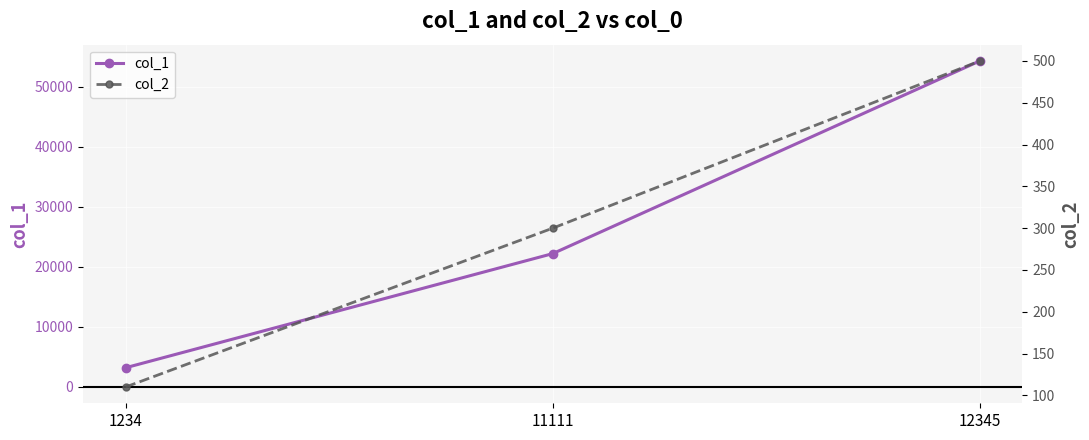

Reading left to right, list all the values displayed in this chart.

col_1: 3211	22222	54321
col_2: 110	300	500